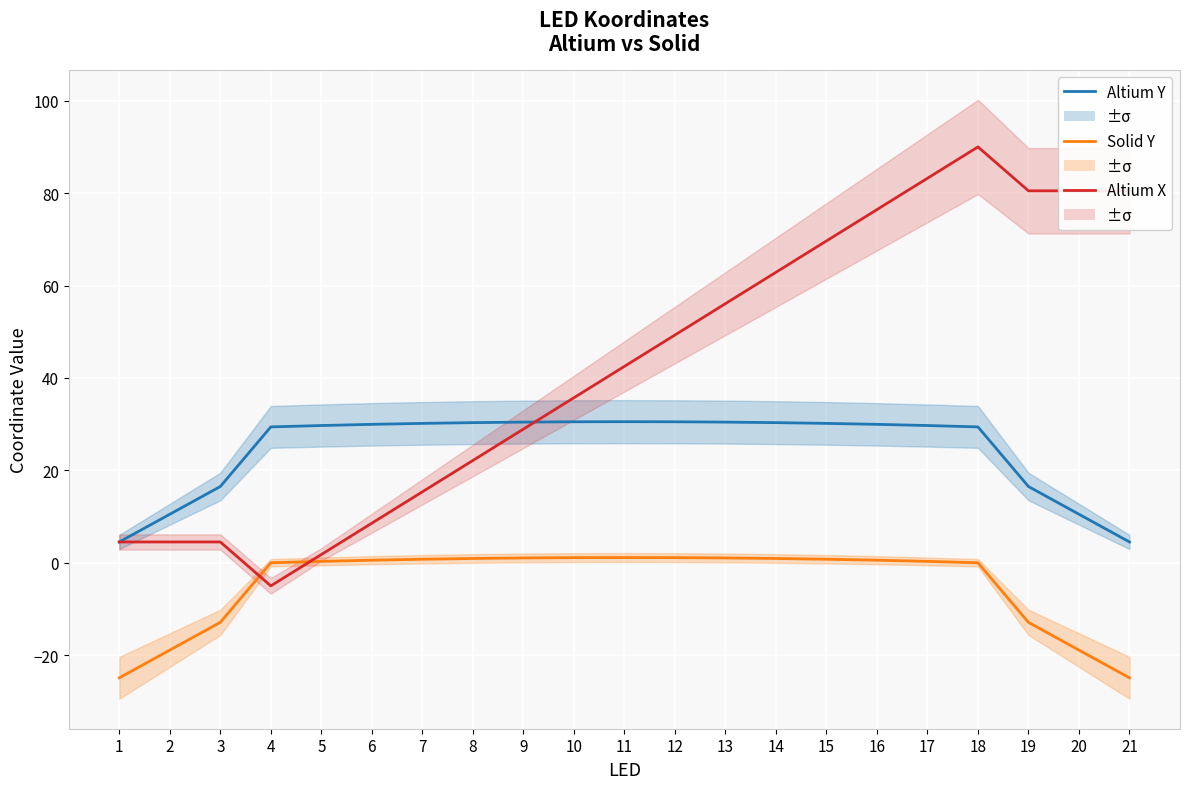

How many values in the Koordinates Altium X series are below 42?

10